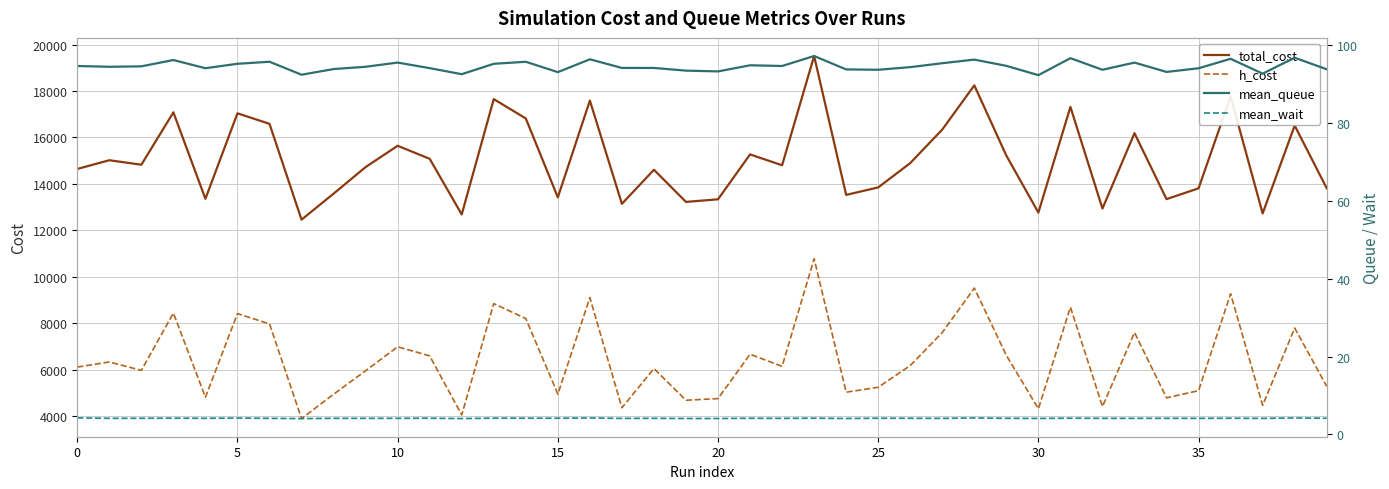

True or false: total_cost and mean_wait cross at least once.

False